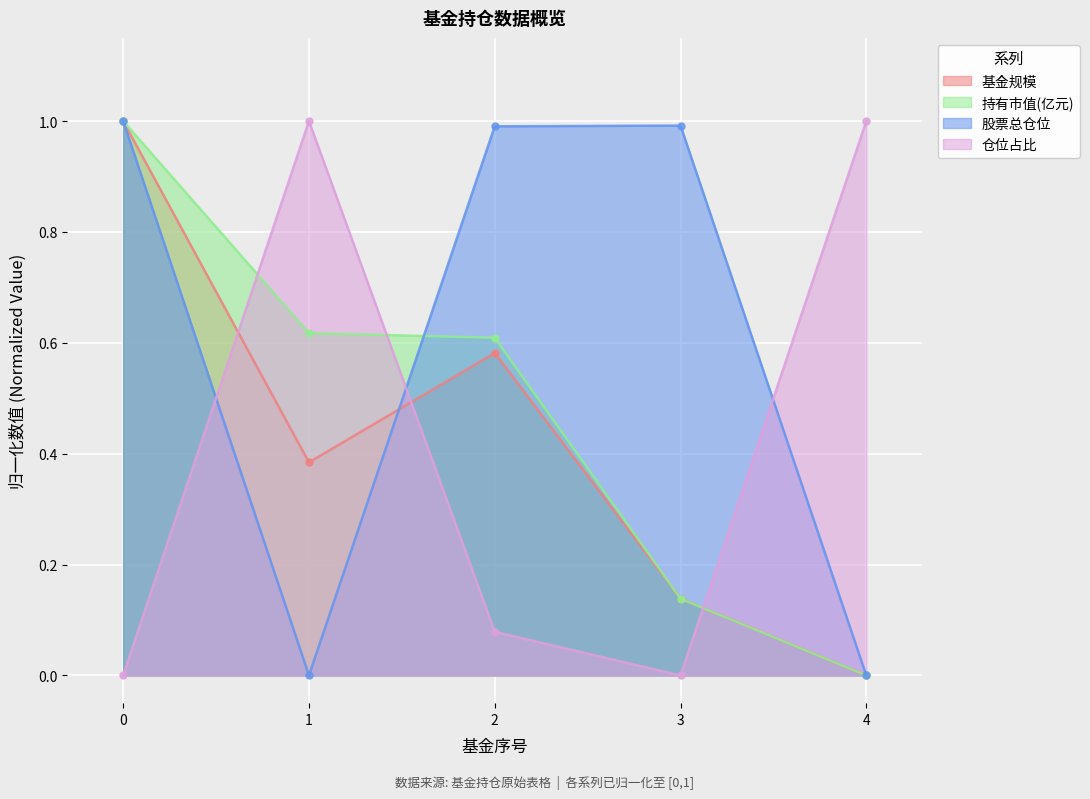

Reading right to left, transcribe all the data shown in this chart.

基金规模: 0.0	0.1	0.6	0.4	1.0
持有市值(亿元): 0.0	0.1	0.6	0.6	1.0
股票总仓位: 0.0	1.0	1.0	0.0	1.0
仓位占比: 1.0	0.0	0.1	1.0	0.0